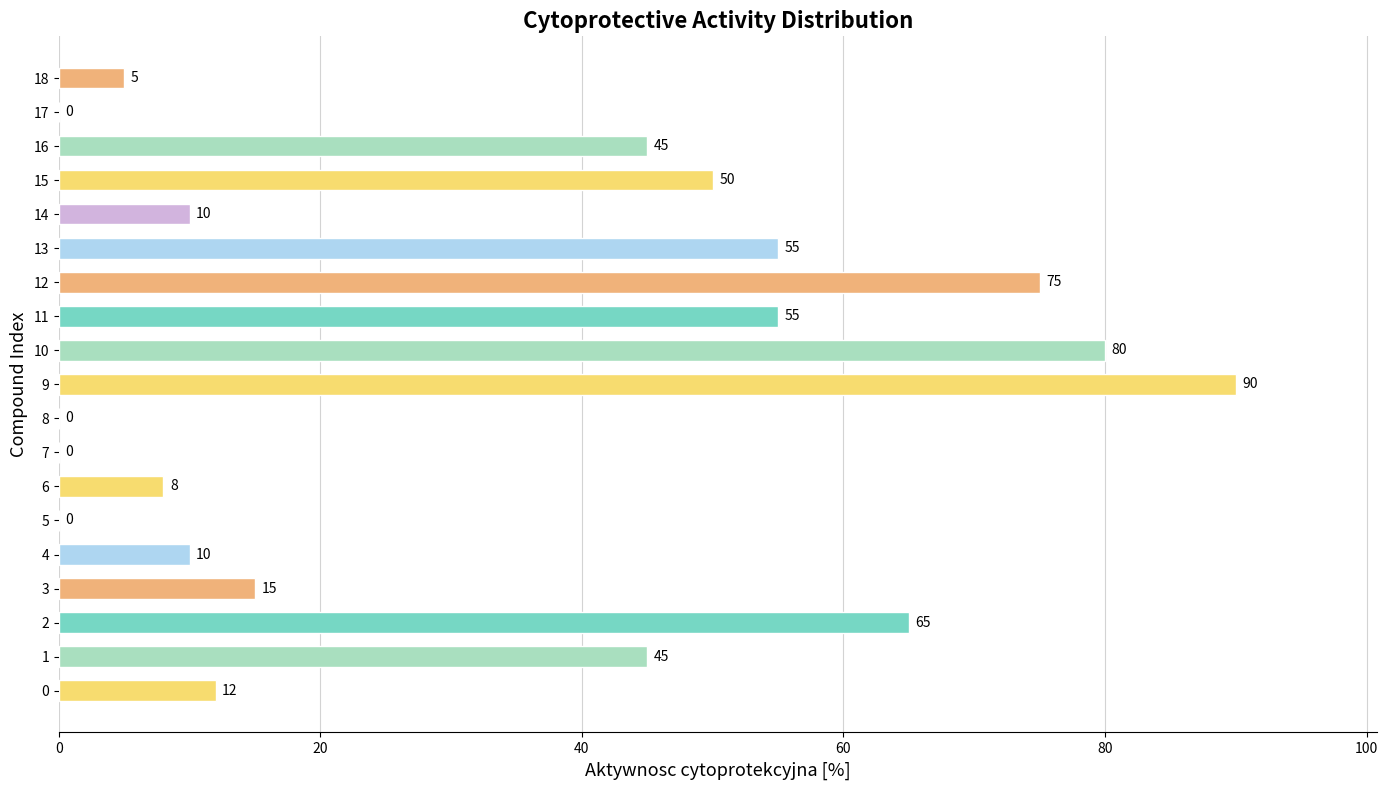

Count the number of data series in this chart.

1